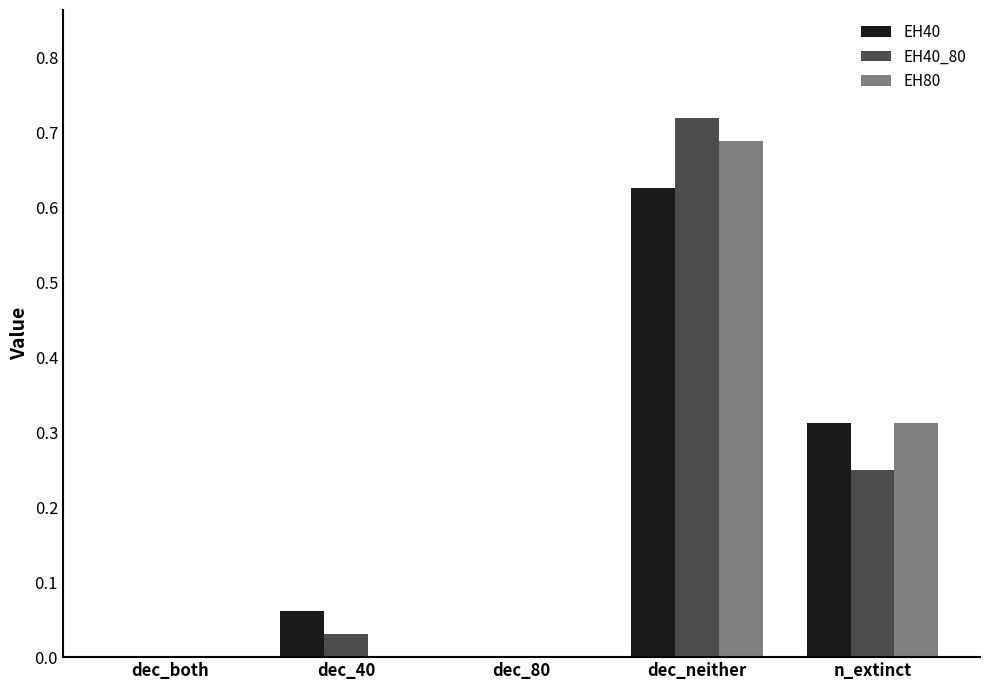

What is the sum of all EH80 values?

1.0